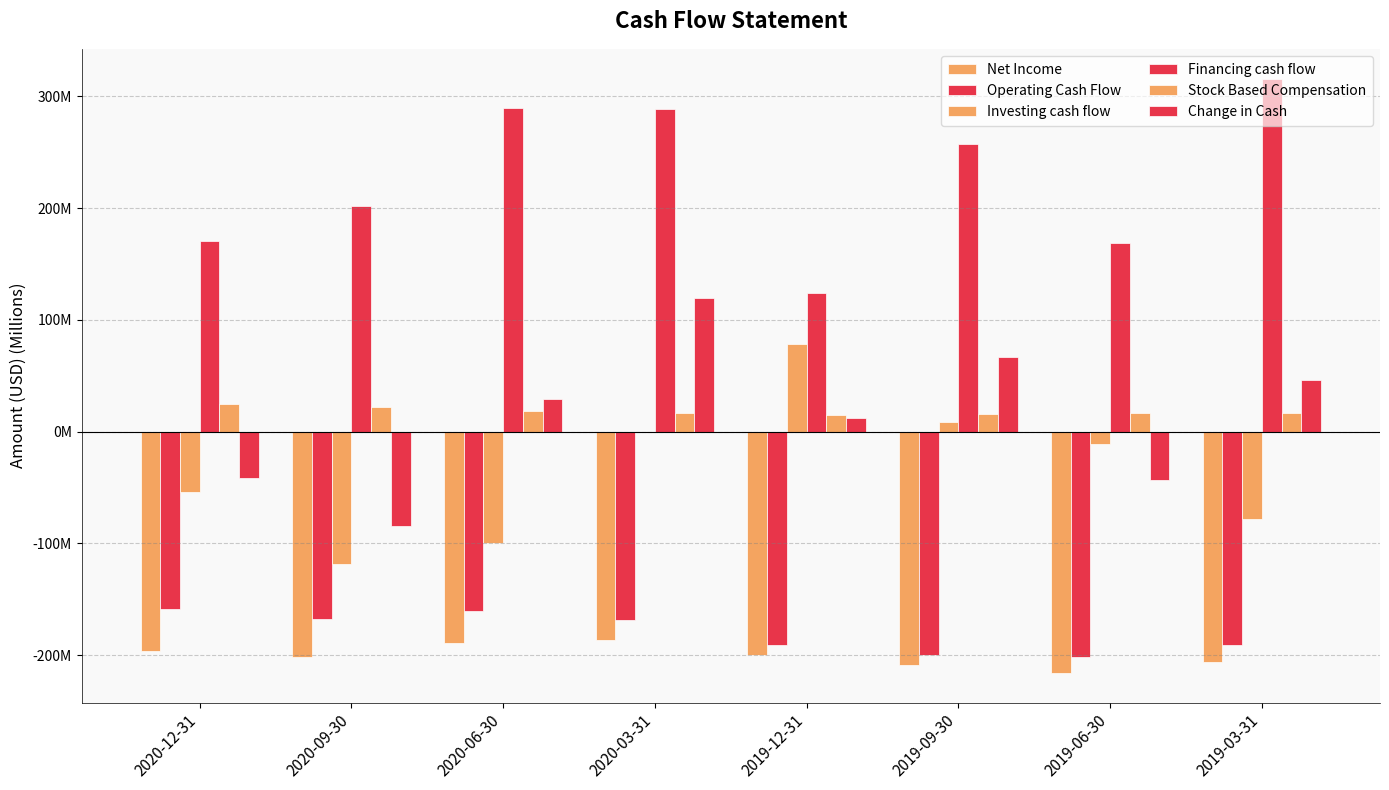

What is the total value across all series at 2020-06-30?

-111.6